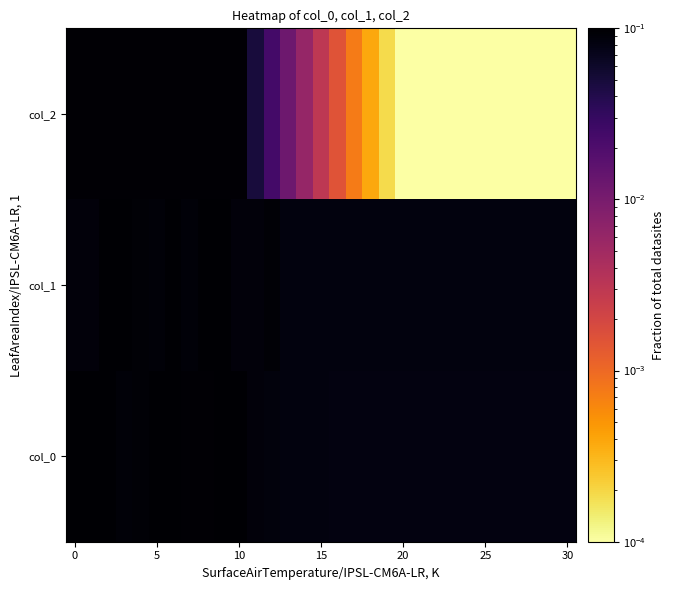

Count the number of data series in this chart.

3